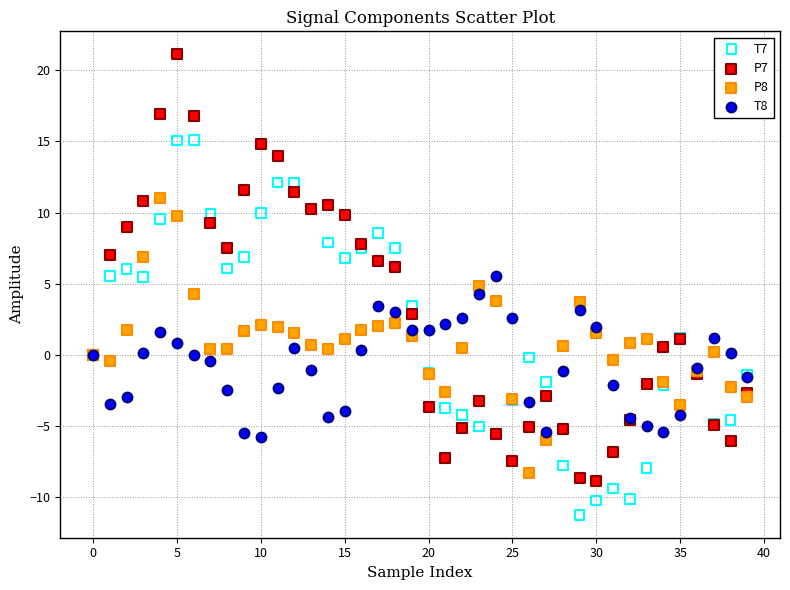

Which series reaches the minimum Y coordinate?

T7